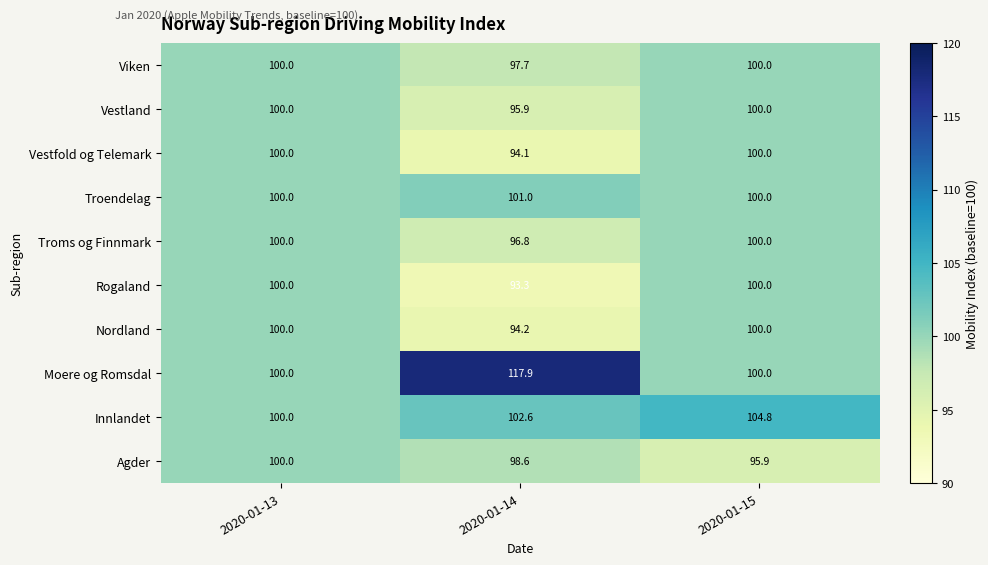

True or false: Agder has a value of 95.9 at 2020-01-15.

True